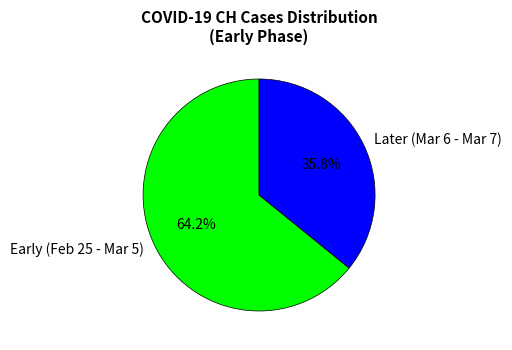

Do Later (Mar 6 - Mar 7) and Early (Feb 25 - Mar 5) together represent more than half of the pie?

Yes